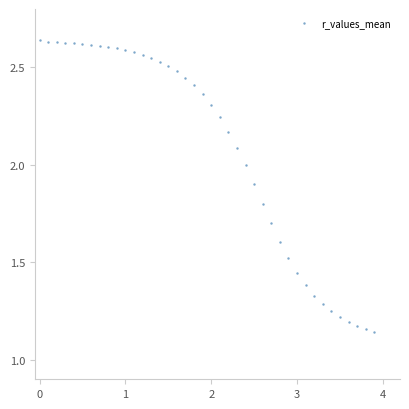

What is the range of X values (max minus min)?

3.9